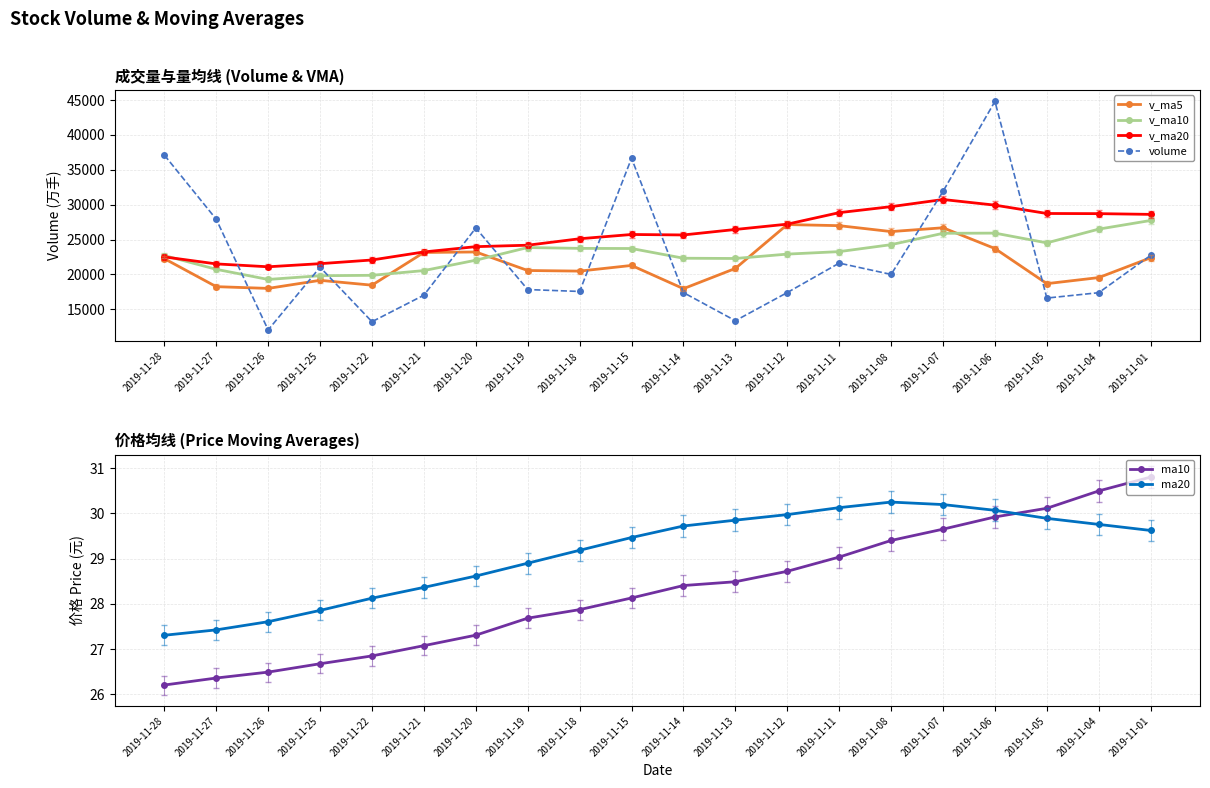

What is the difference between the highest and lowest values at 2019-11-01?

28575.6